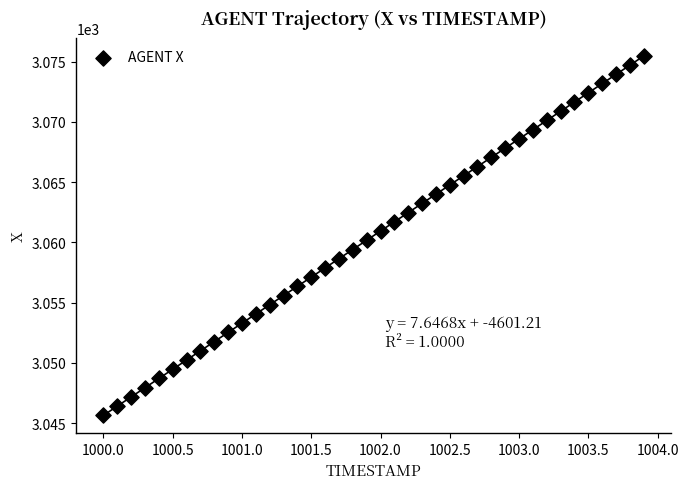

What is the range of X values (max minus min)?

3.9